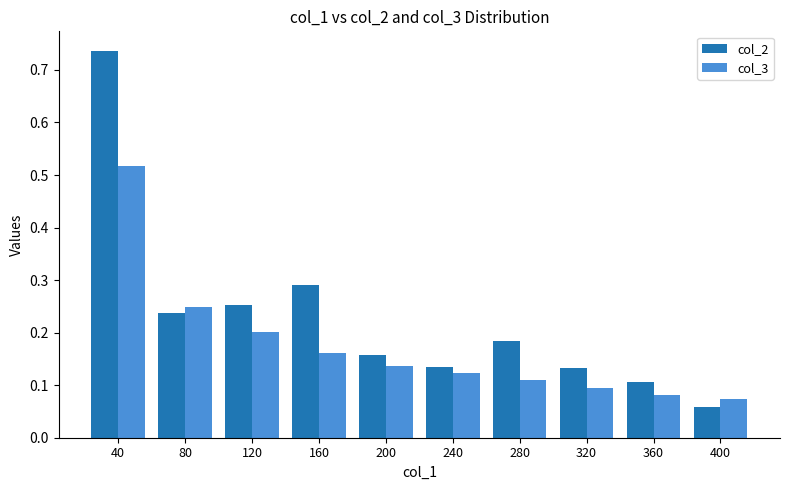

Is it true that col_3 equals 0.2 at 160?

True